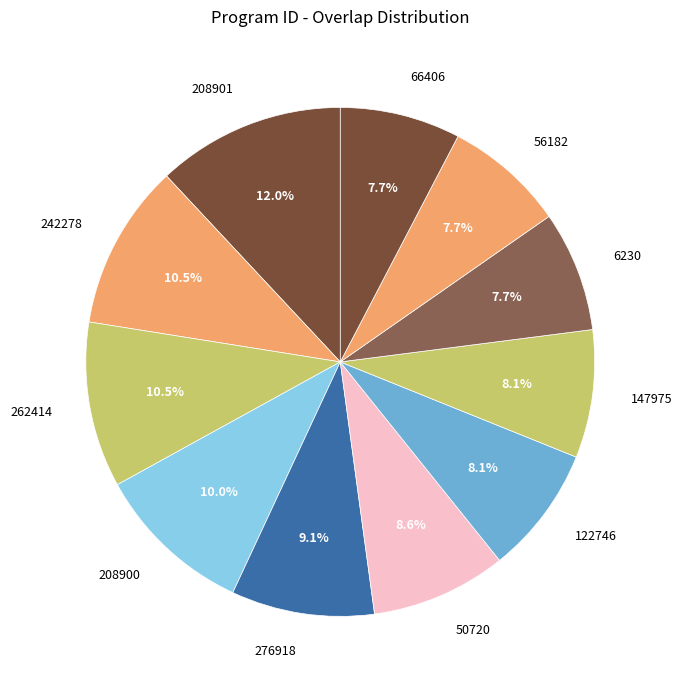

Combined, do 66406 and 208900 account for over 50%?

No